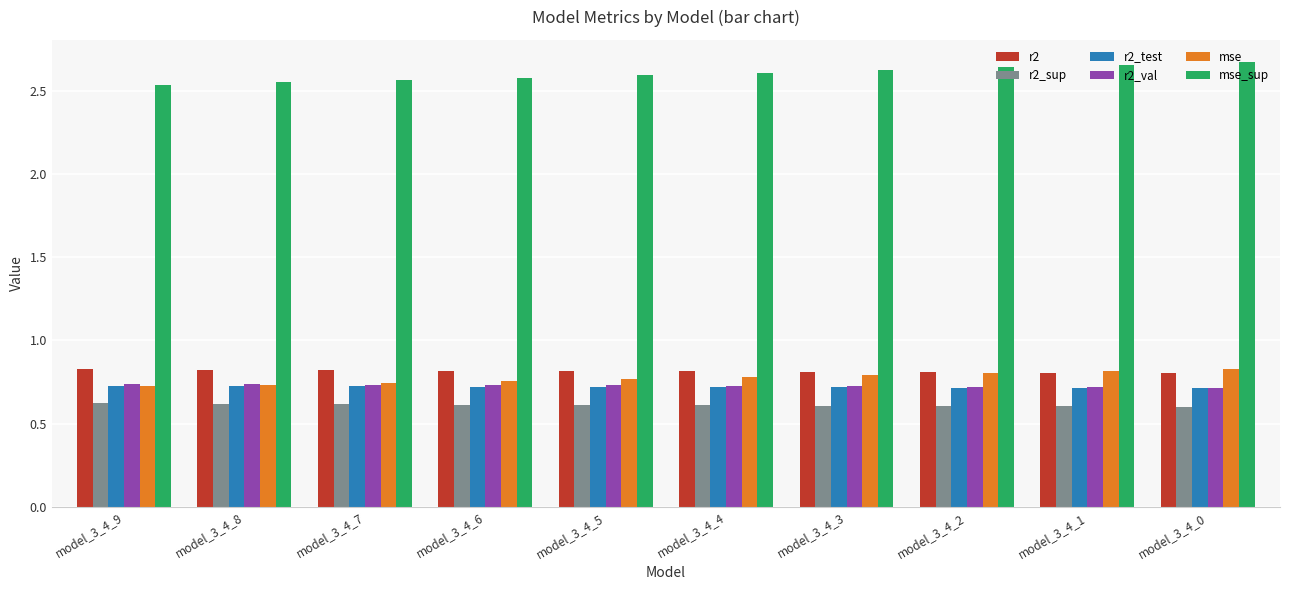

Count the r2_val values in the range 0 to 1.

10